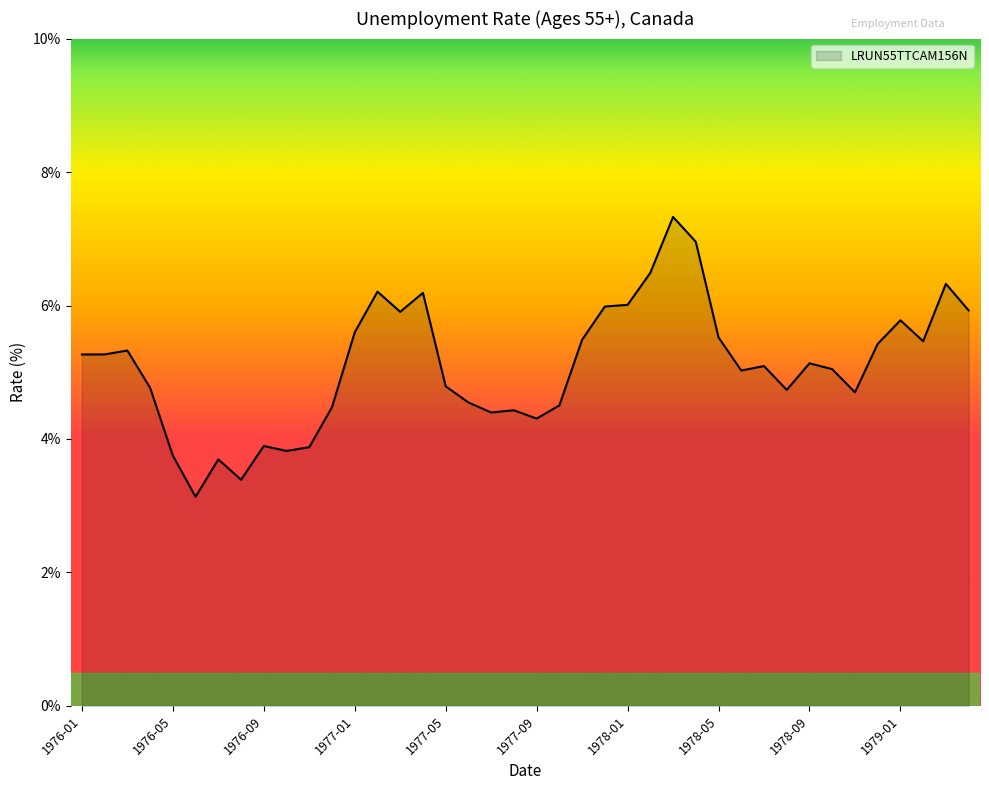

What is the greatest value displayed?

7.3